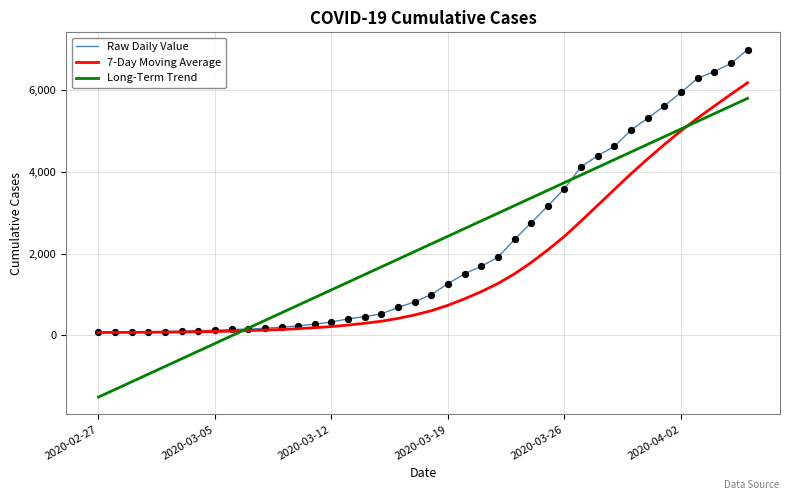

List the series in order of their peak value, lowest first.

Long-Term Trend, 7-Day Moving Average, Raw Daily Value